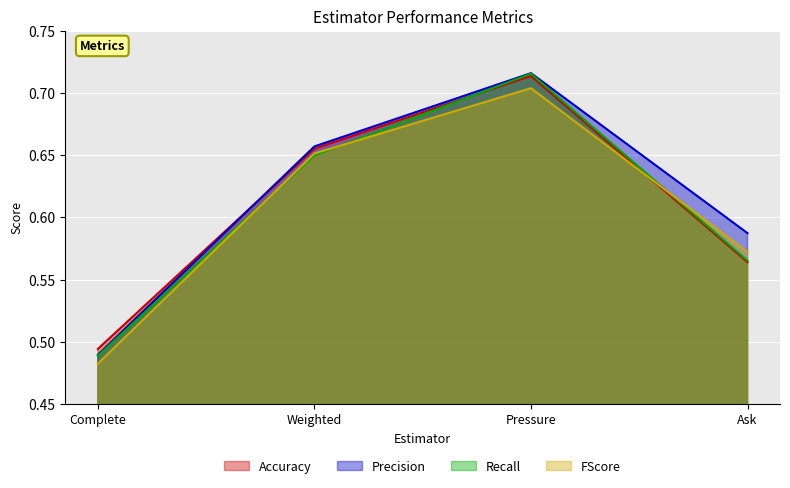

What is the label of the 1st point from the right?

Ask